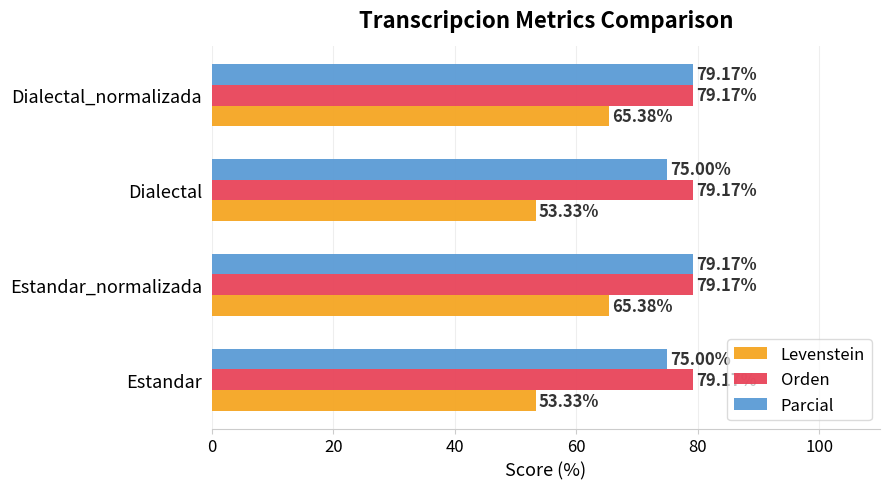

At how many categories does at least one series exceed 72?

4